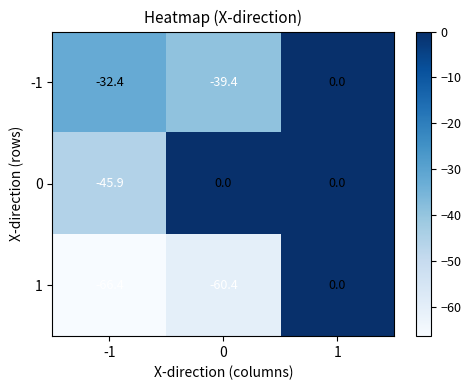

What is the sum of all -1 values?

-71.8